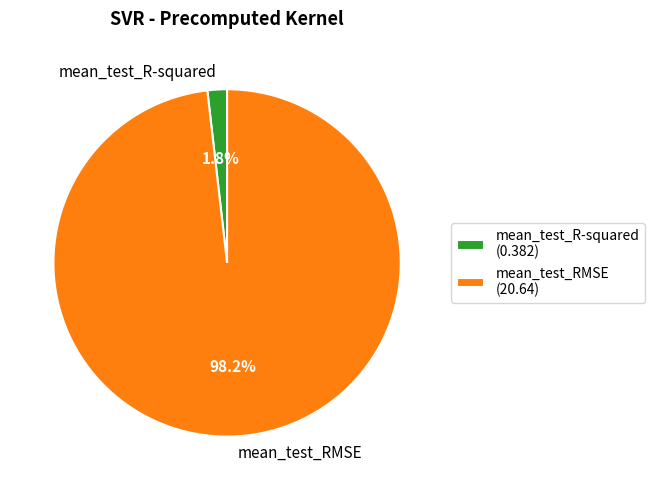

How many slices are in this pie chart?

2